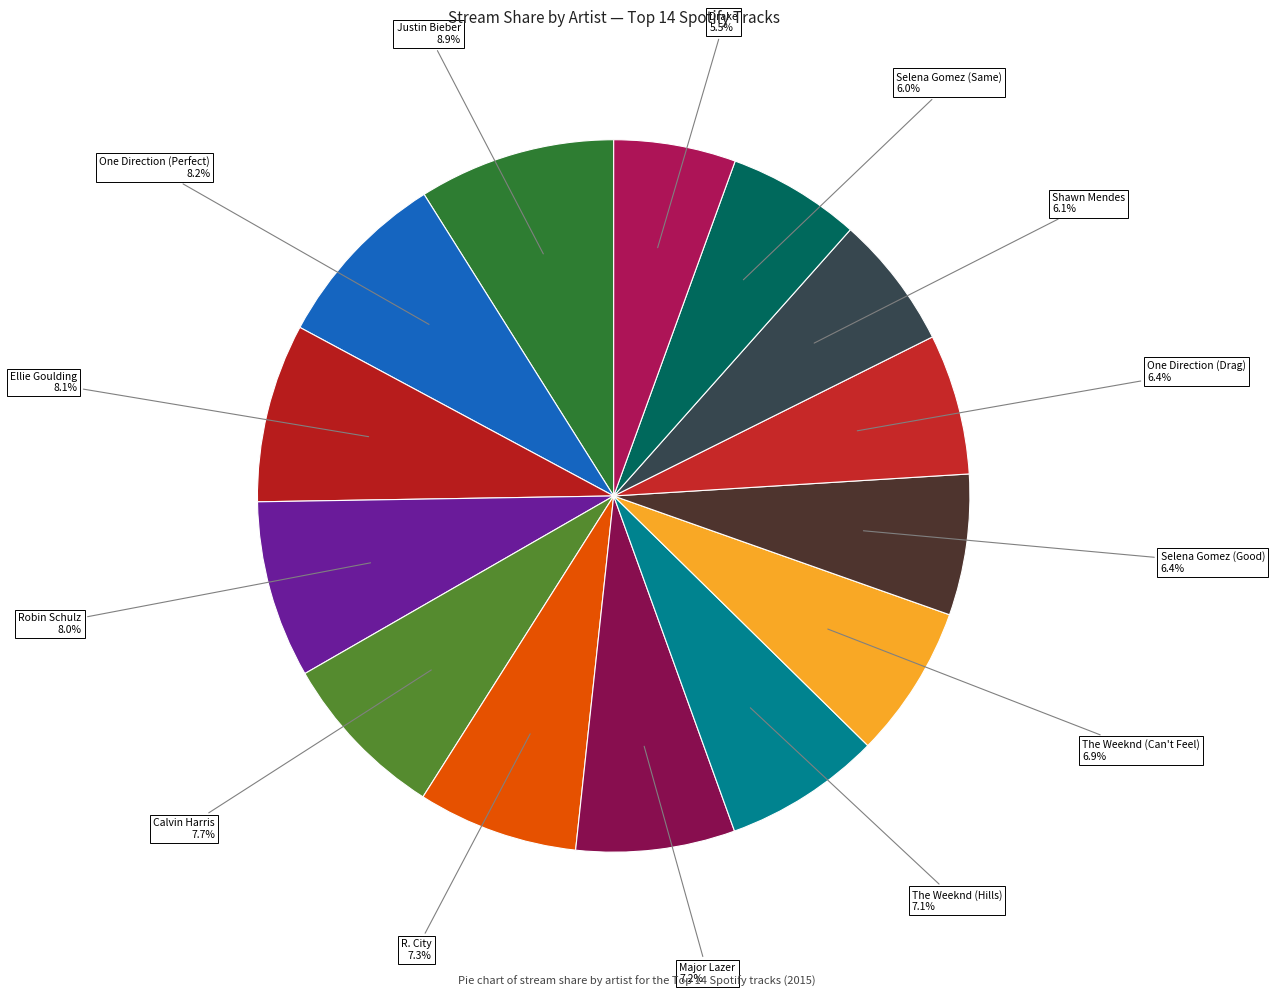

Is Selena Gomez (Same) the majority of the pie?

No